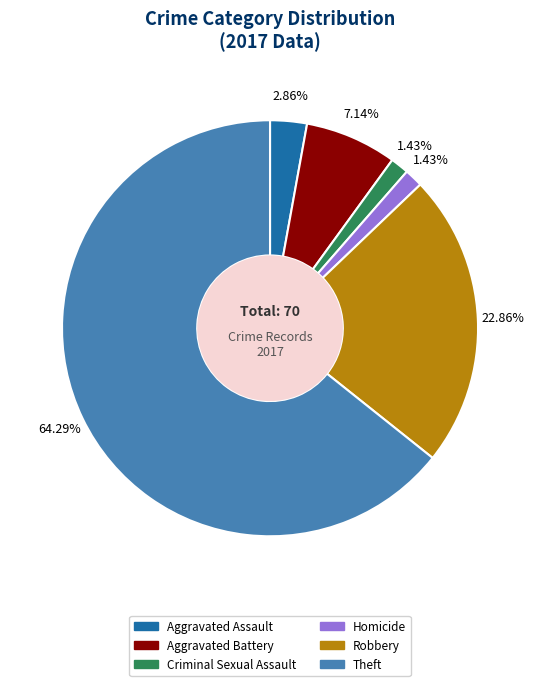

Does any single category account for the majority?

Yes